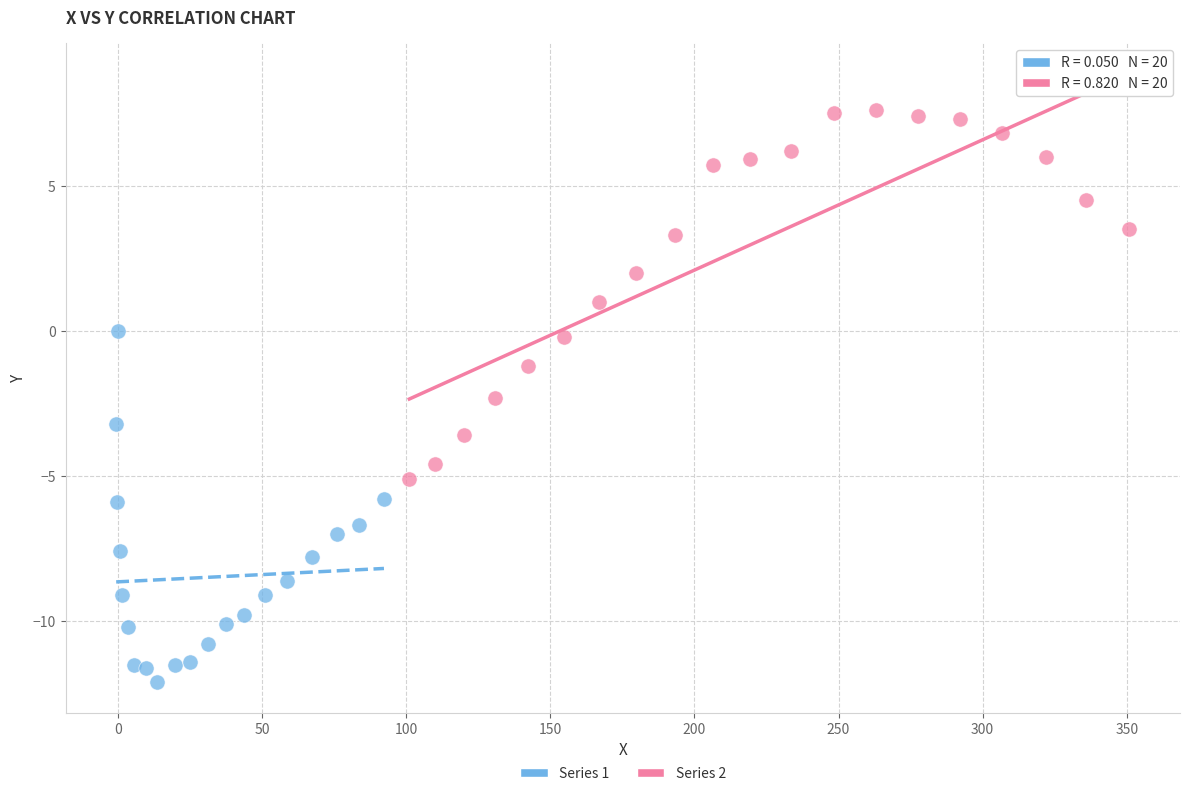

Which series contains the lowest Y value?

Series 1